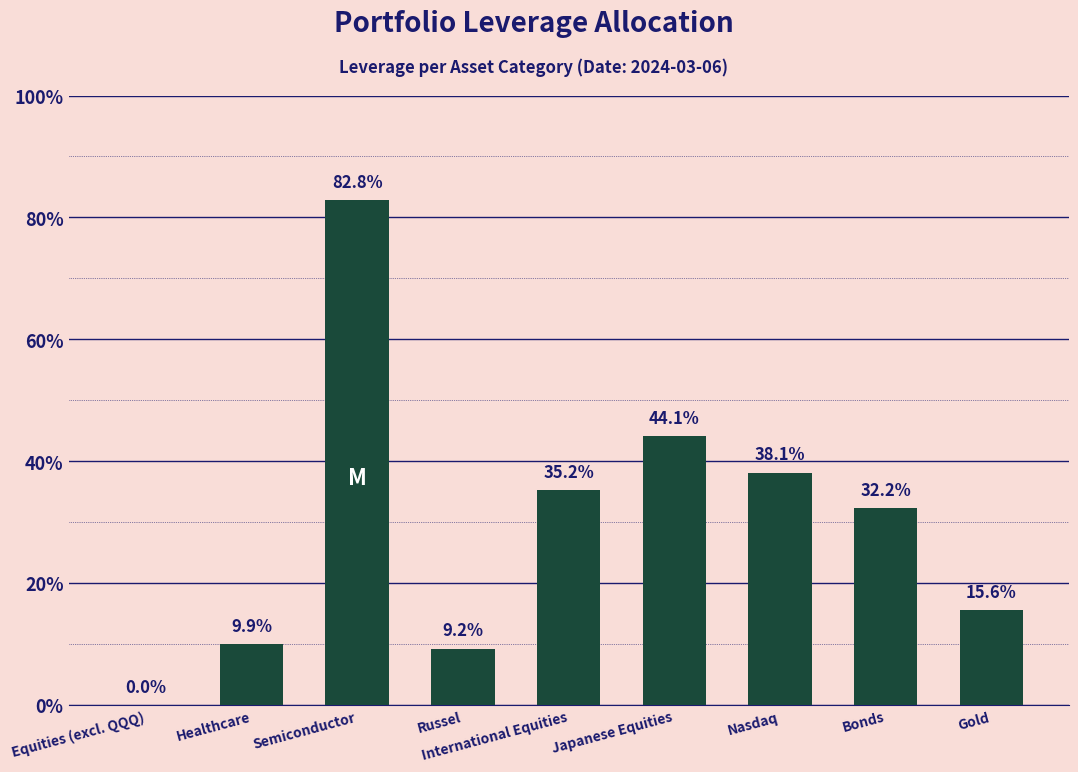

Is it true that the value at International Equities is 0.5?

False